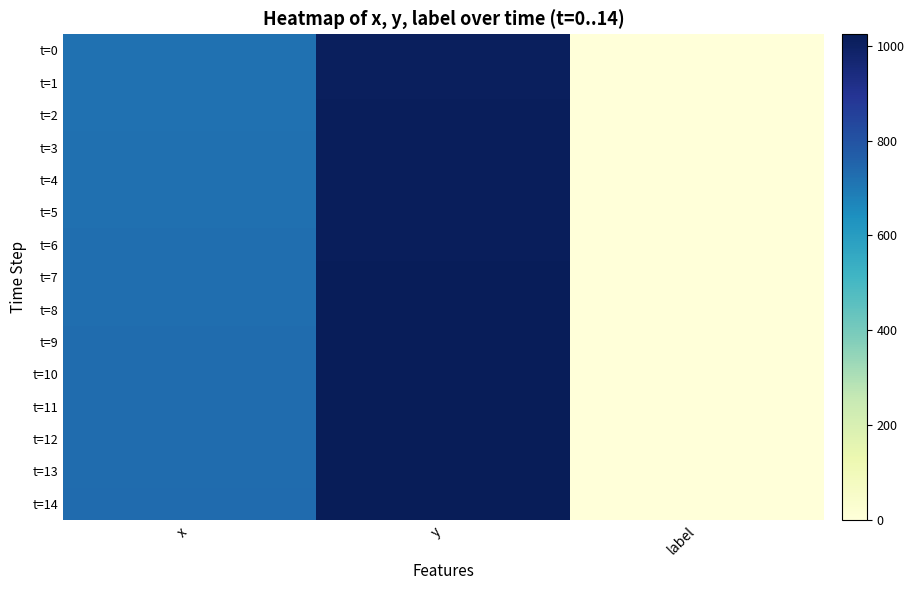

Reading left to right, list all the values displayed in this chart.

t=0: x=716	y=1010	label=0
t=1: x=717	y=1011	label=0
t=2: x=719	y=1012	label=0
t=3: x=720	y=1013	label=0
t=4: x=721	y=1013	label=0
t=5: x=723	y=1014	label=0
t=6: x=724	y=1015	label=0
t=7: x=726	y=1016	label=0
t=8: x=727	y=1017	label=0
t=9: x=728	y=1018	label=0
t=10: x=729	y=1019	label=0
t=11: x=729	y=1020	label=0
t=12: x=730	y=1021	label=0
t=13: x=731	y=1023	label=0
t=14: x=732	y=1024	label=0